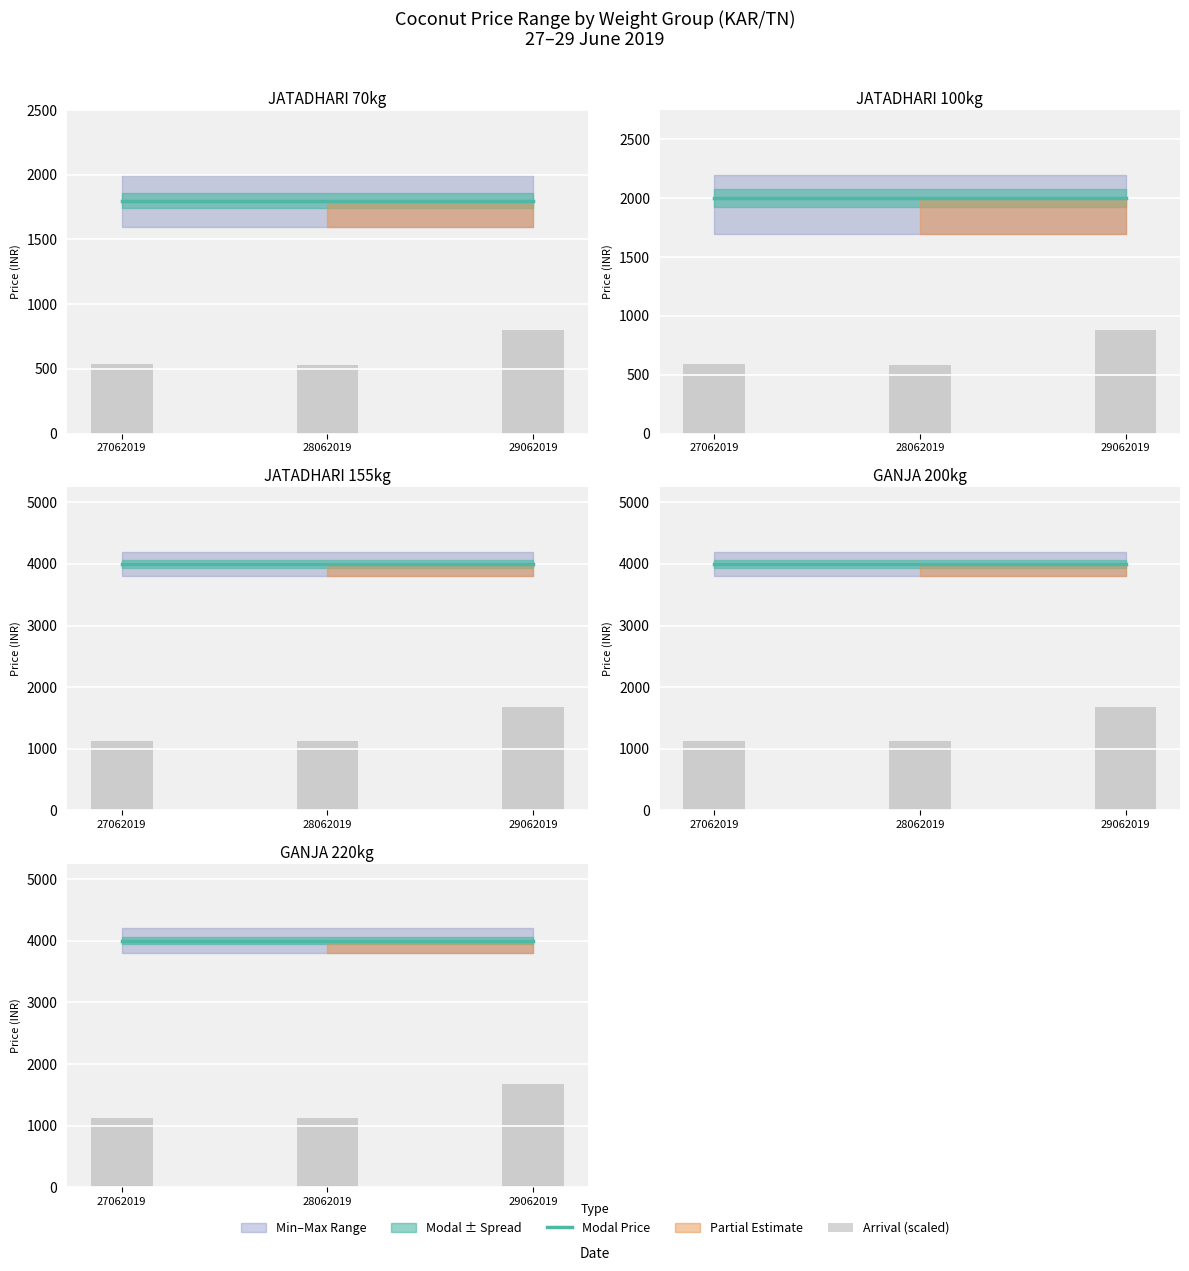

True or false: Arrival (scaled) has a value of 1680.0 at 29062019.

True